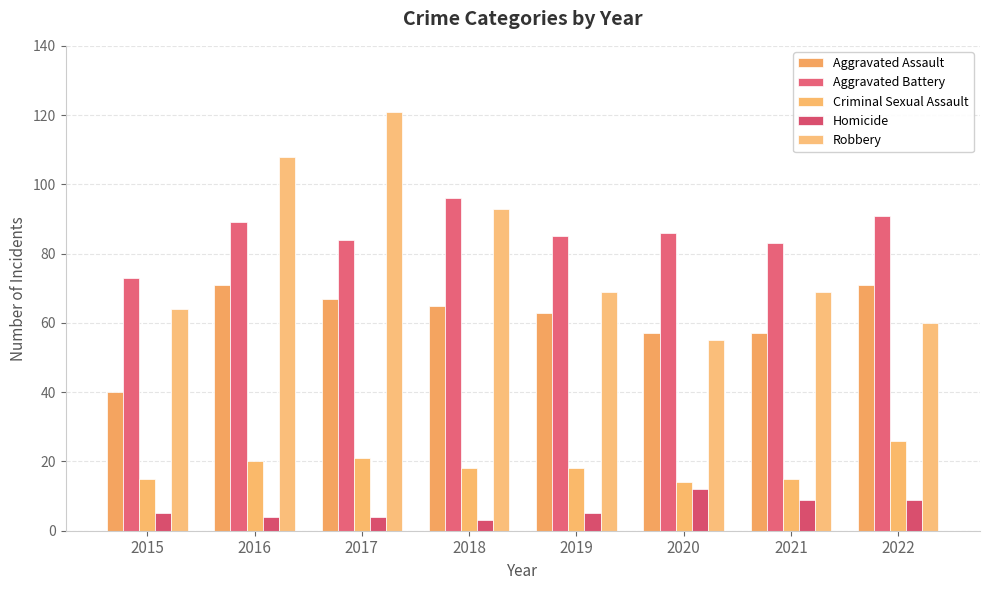

How many bars are there in each group?

5